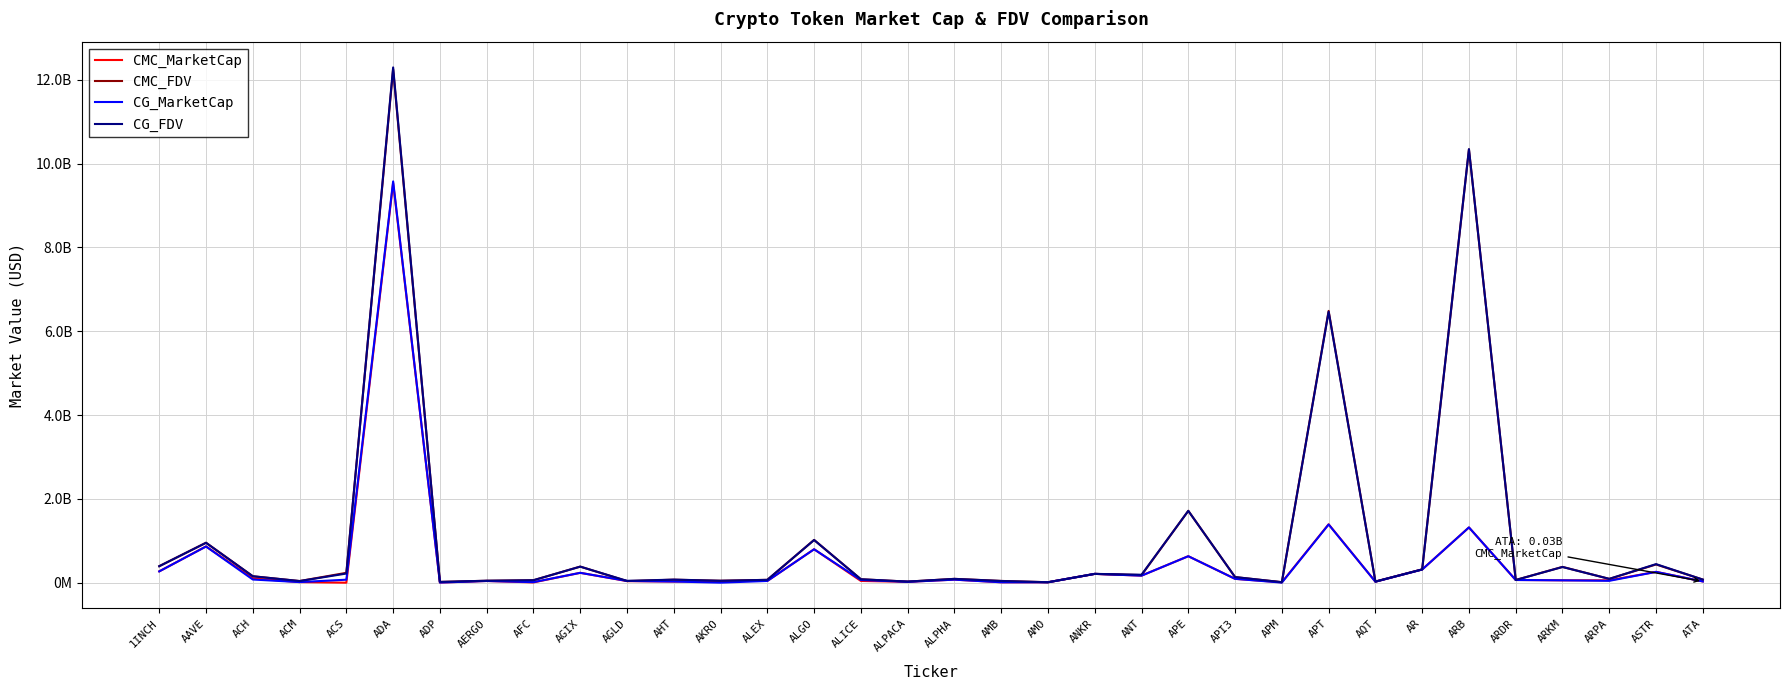

What are all the series names shown in the legend?

CMC_MarketCap, CMC_FDV, CG_MarketCap, CG_FDV